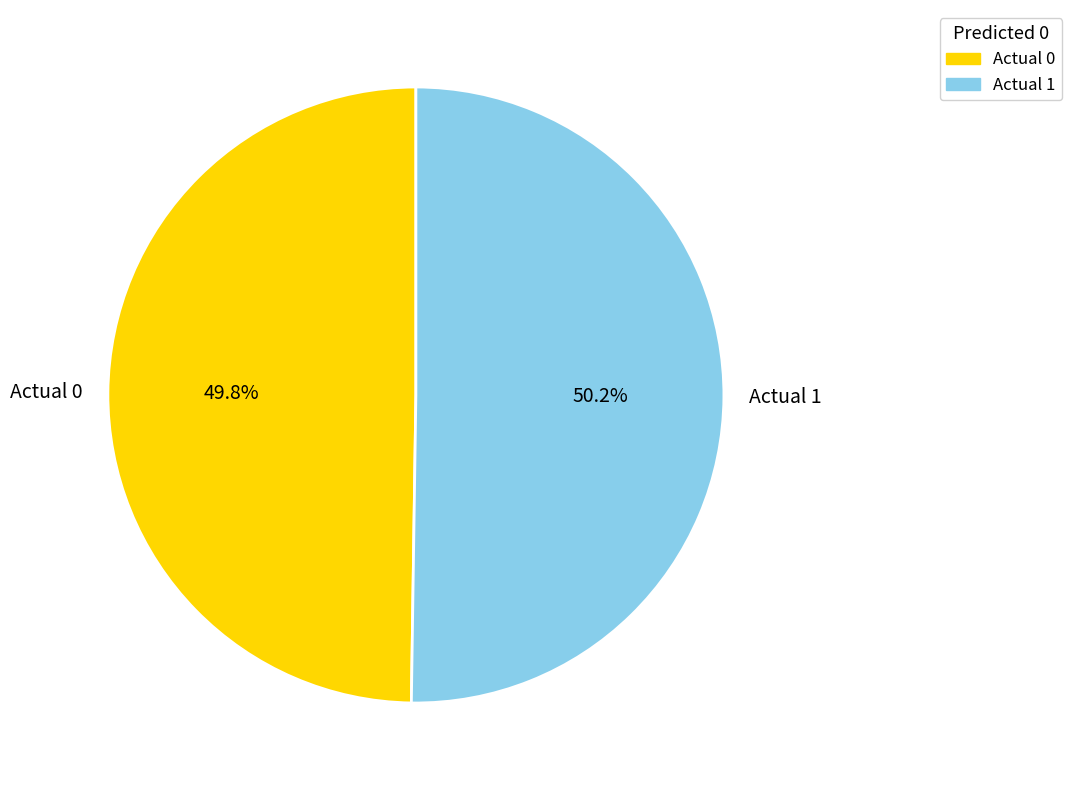

Do Actual 1 and Actual 0 together represent more than half of the pie?

Yes